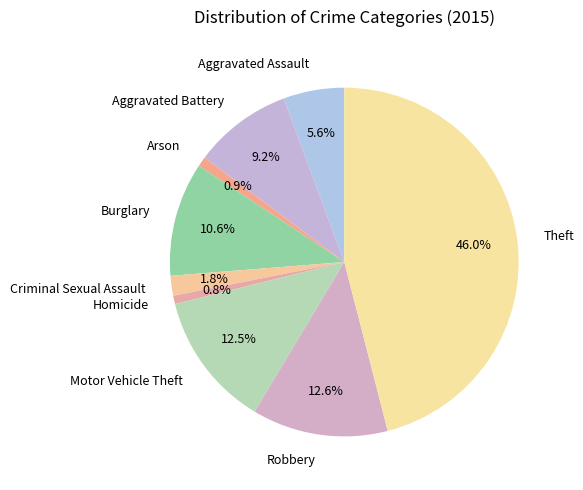

To the nearest percent, what is the combined percentage of Theft and Robbery?

59%